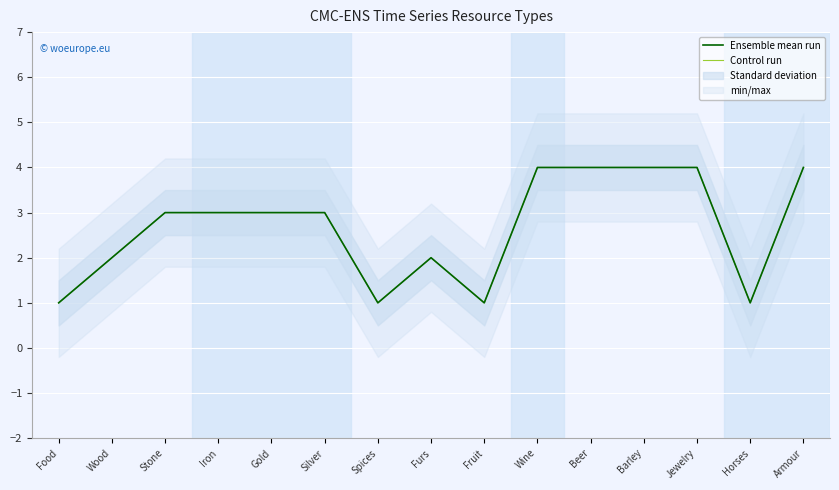

Which has a higher value, Fruit or Horses?

Fruit